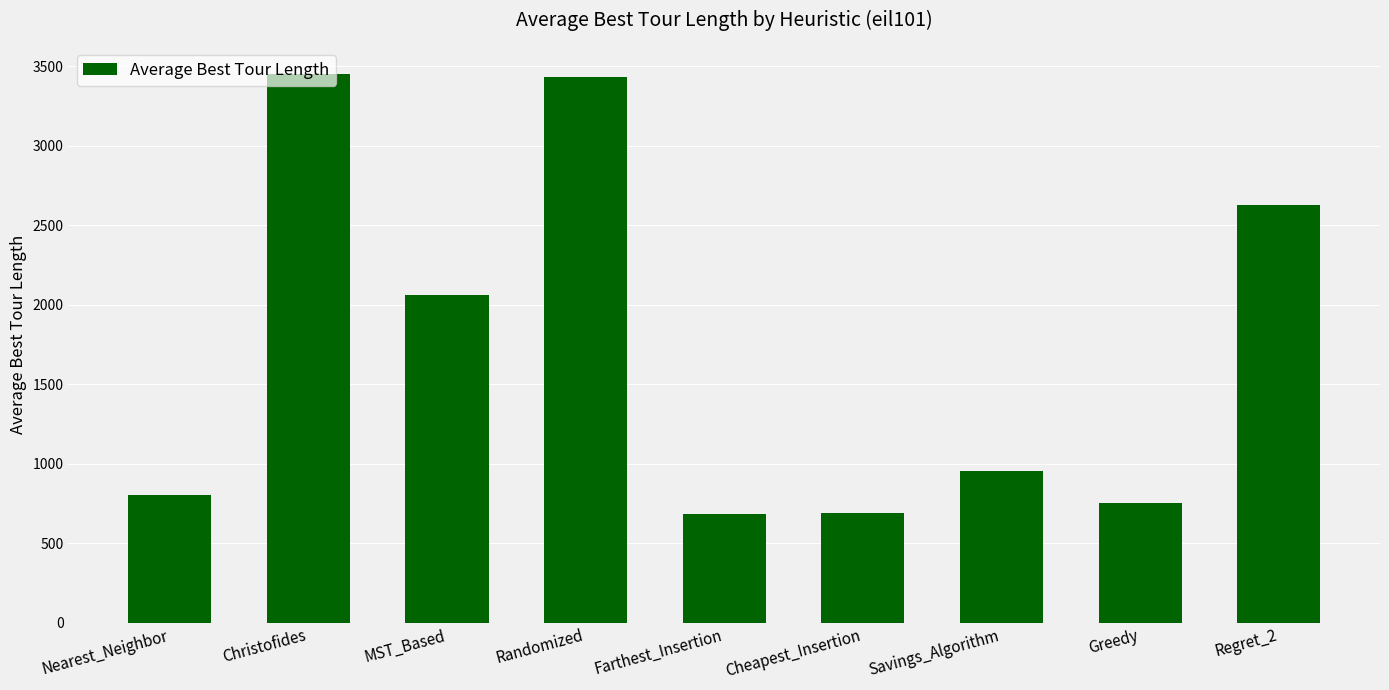

What is the ratio of the value at Regret_2 to the value at Christofides?

0.8